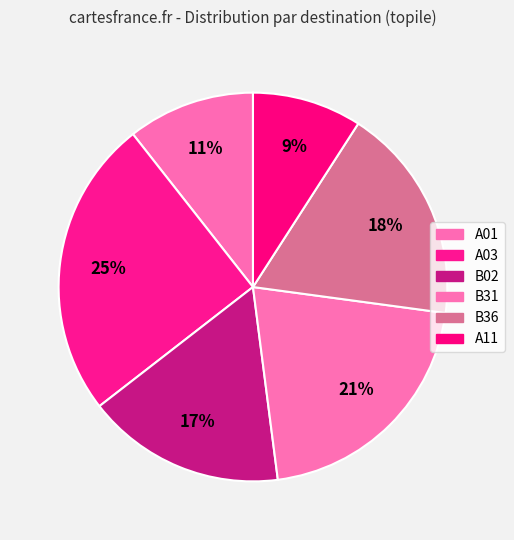

Count the number of slices in the pie.

6